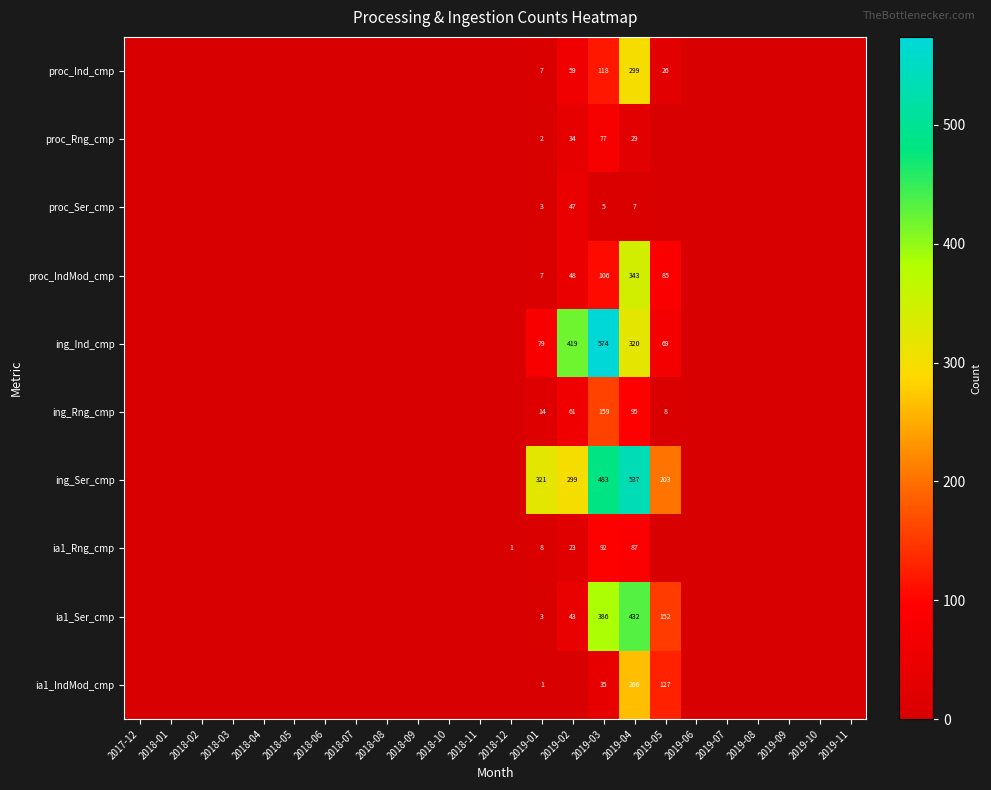

Is it true that proc_Ser_cmp equals 13 at 2019-02?

False